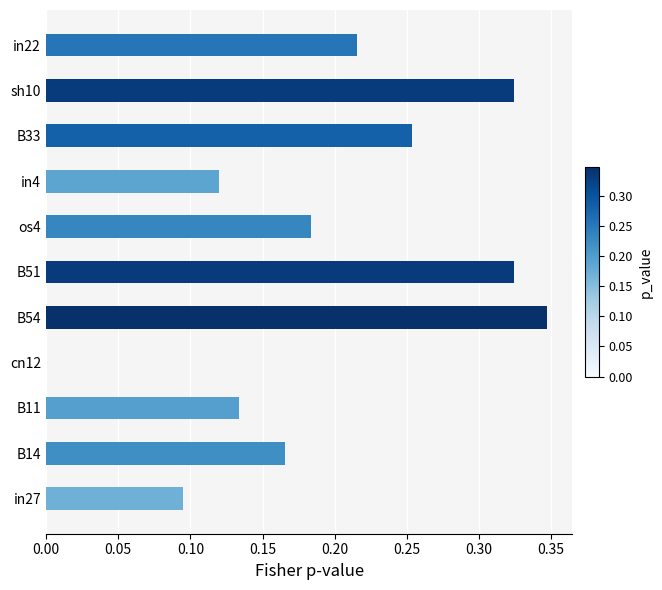

Count the values in the range 0 to 1.

11